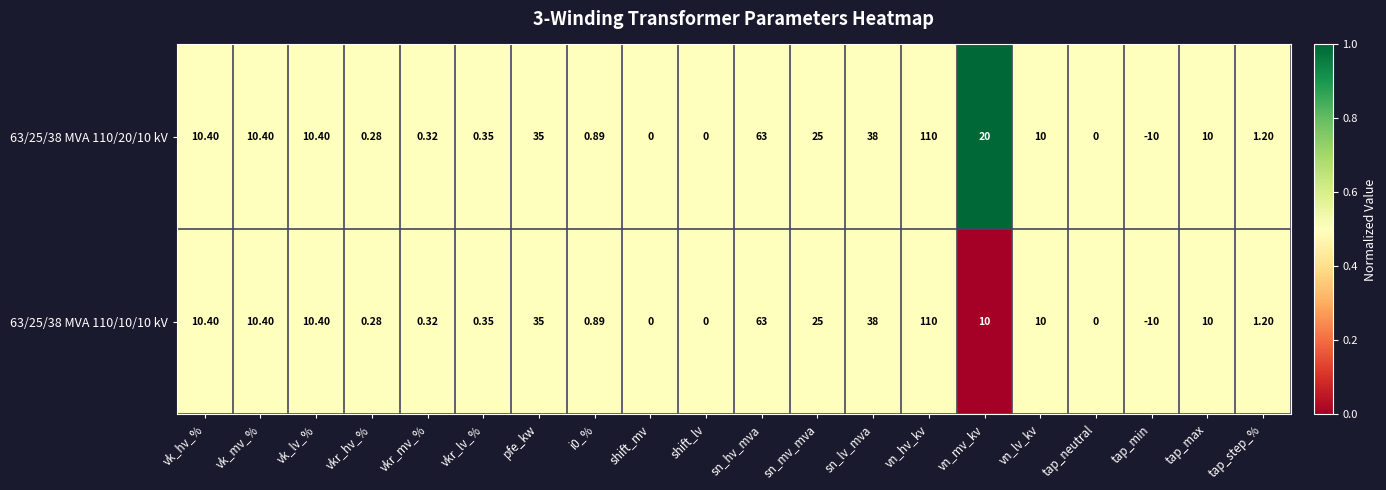

At which label does 63/25/38 MVA 110/20/10 kV reach its minimum?

tap_min